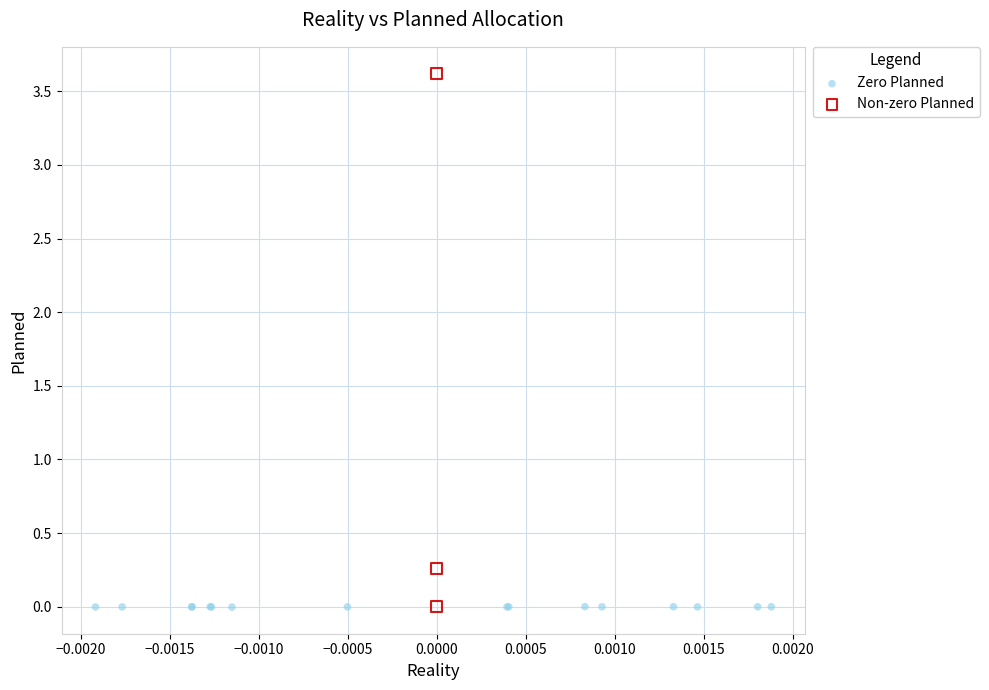

What are all the series names shown in the legend?

Zero Planned, Non-zero Planned